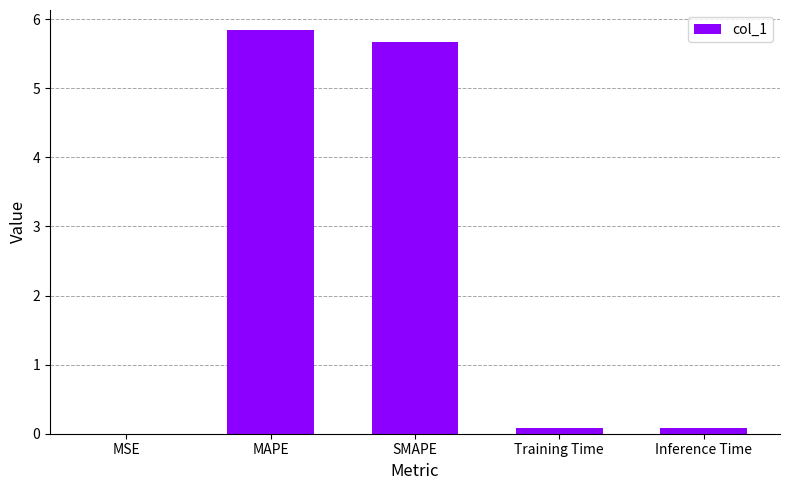

The value at SMAPE is 2.2. True or false?

False